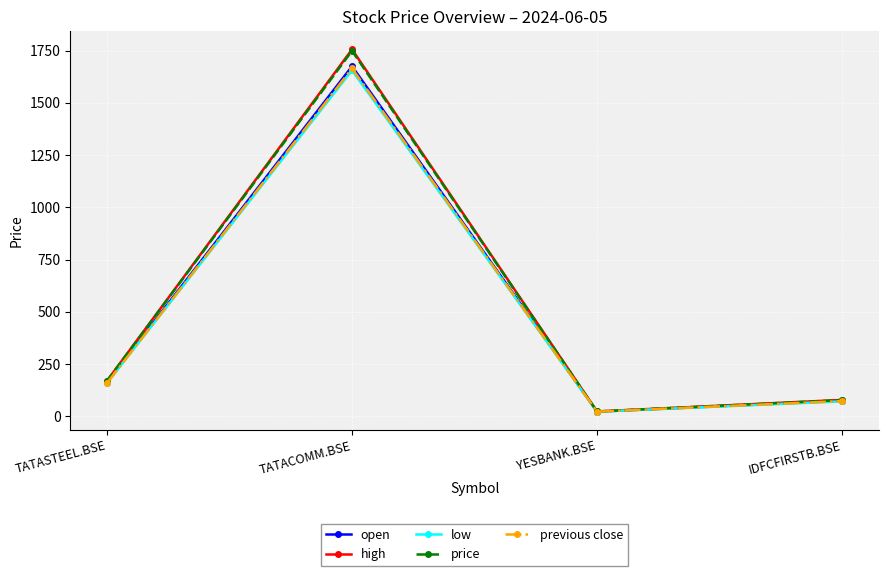

How many interior local valleys does the price series have?

1